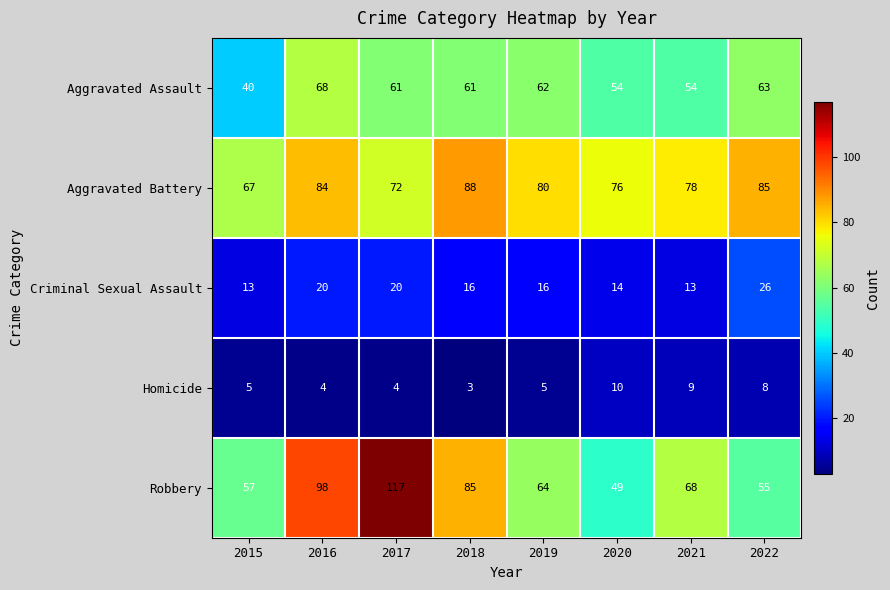

The Aggravated Battery series shows 78 at 2021. True or false?

True